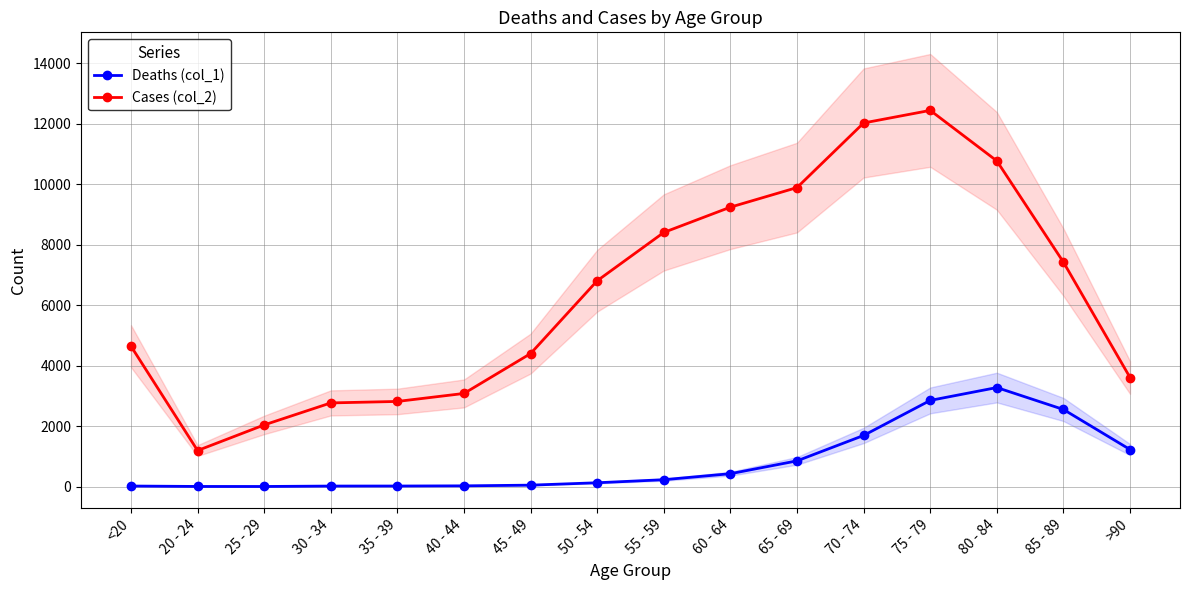

What is the label of the 14th point from the right?

25 - 29